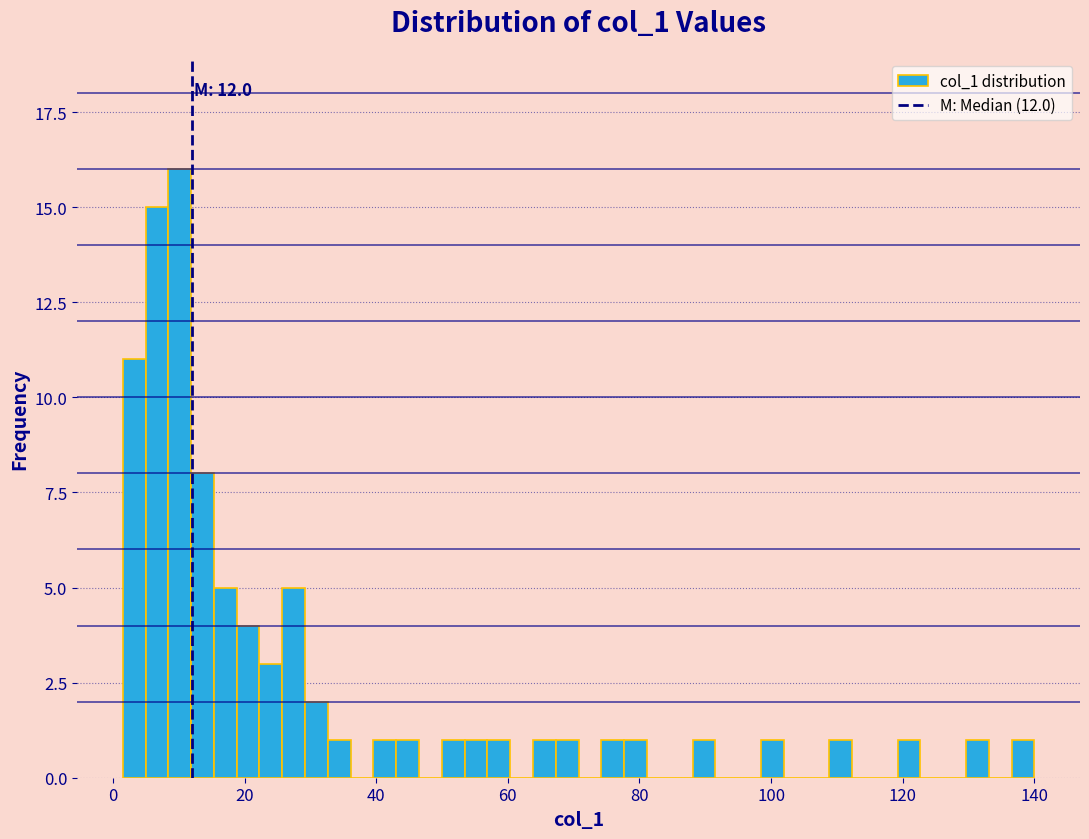

Read against the x-axis, roughly where is the centre of the tallest bar?

10